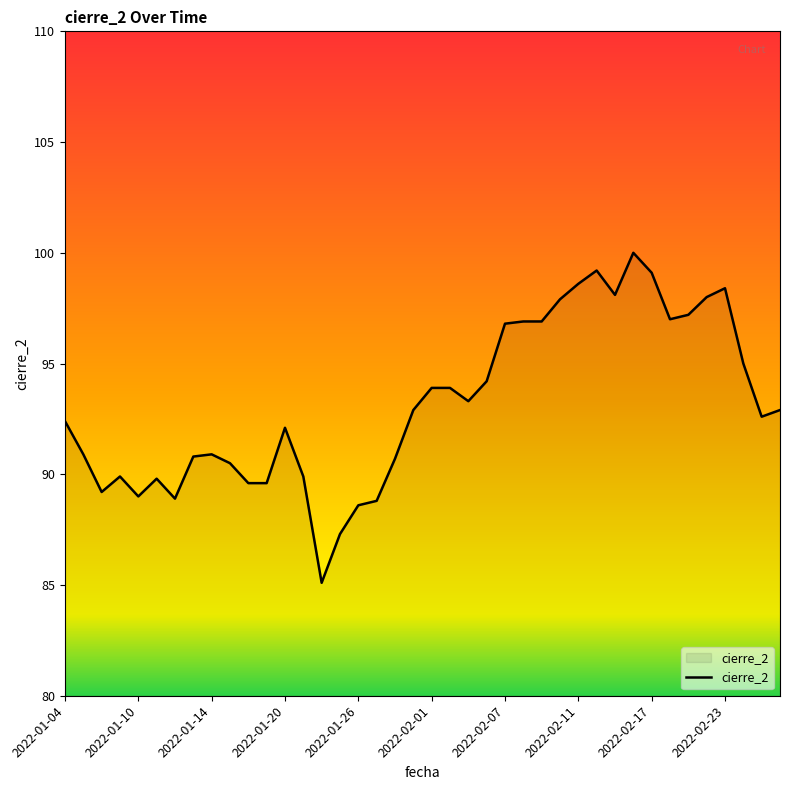

What is the maximum value shown in the chart?

100.0